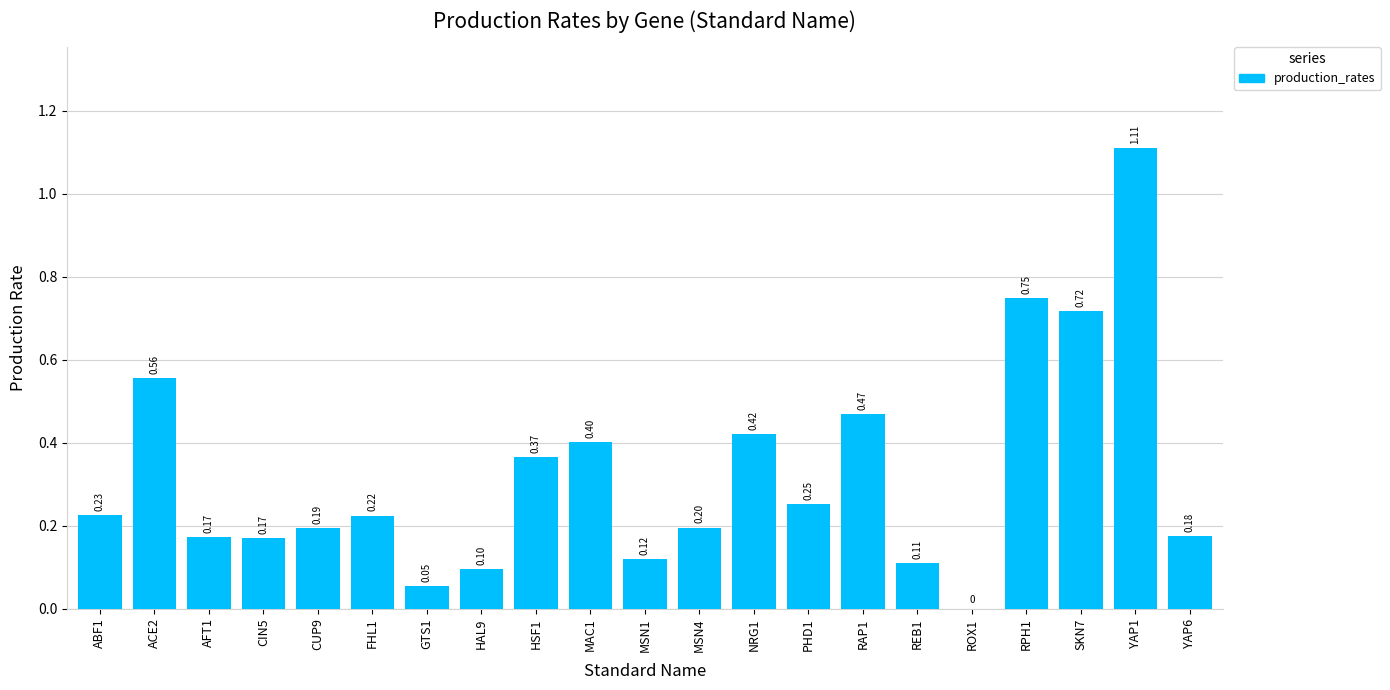

Which has a higher value, NRG1 or RPH1?

RPH1